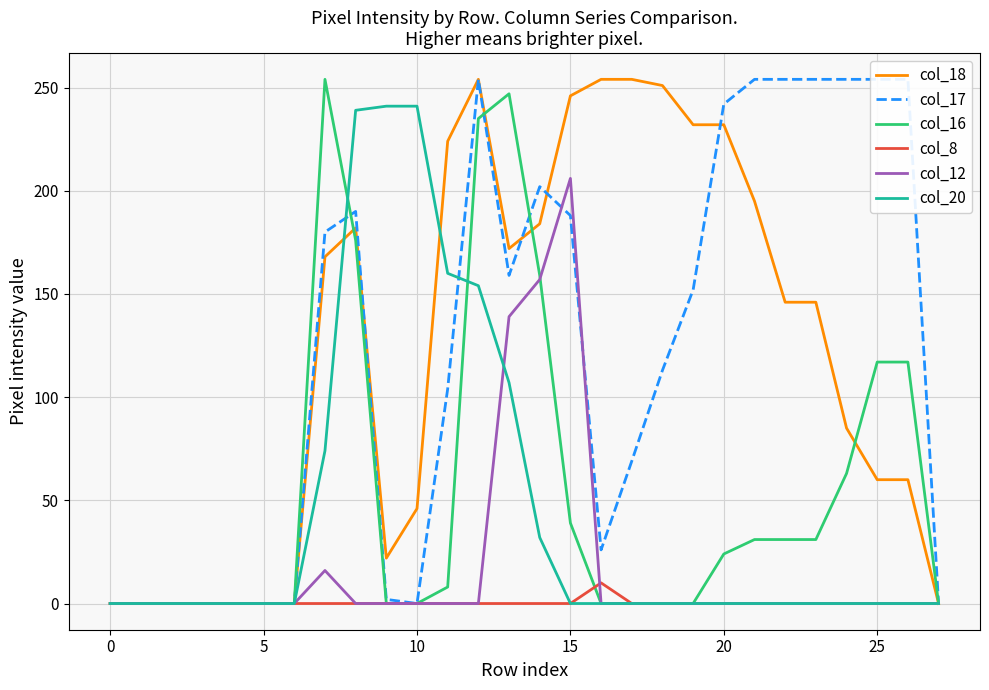

The value of col_16 at 14 is 159. True or false?

True